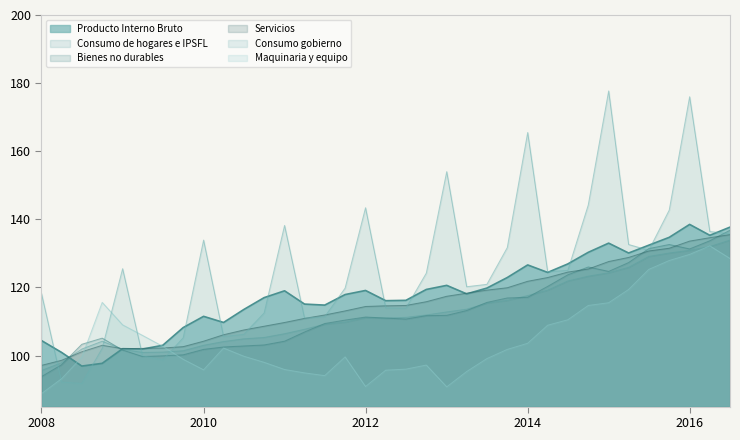

The Servicios series shows 59.1 at 01-10-2008. True or false?

False